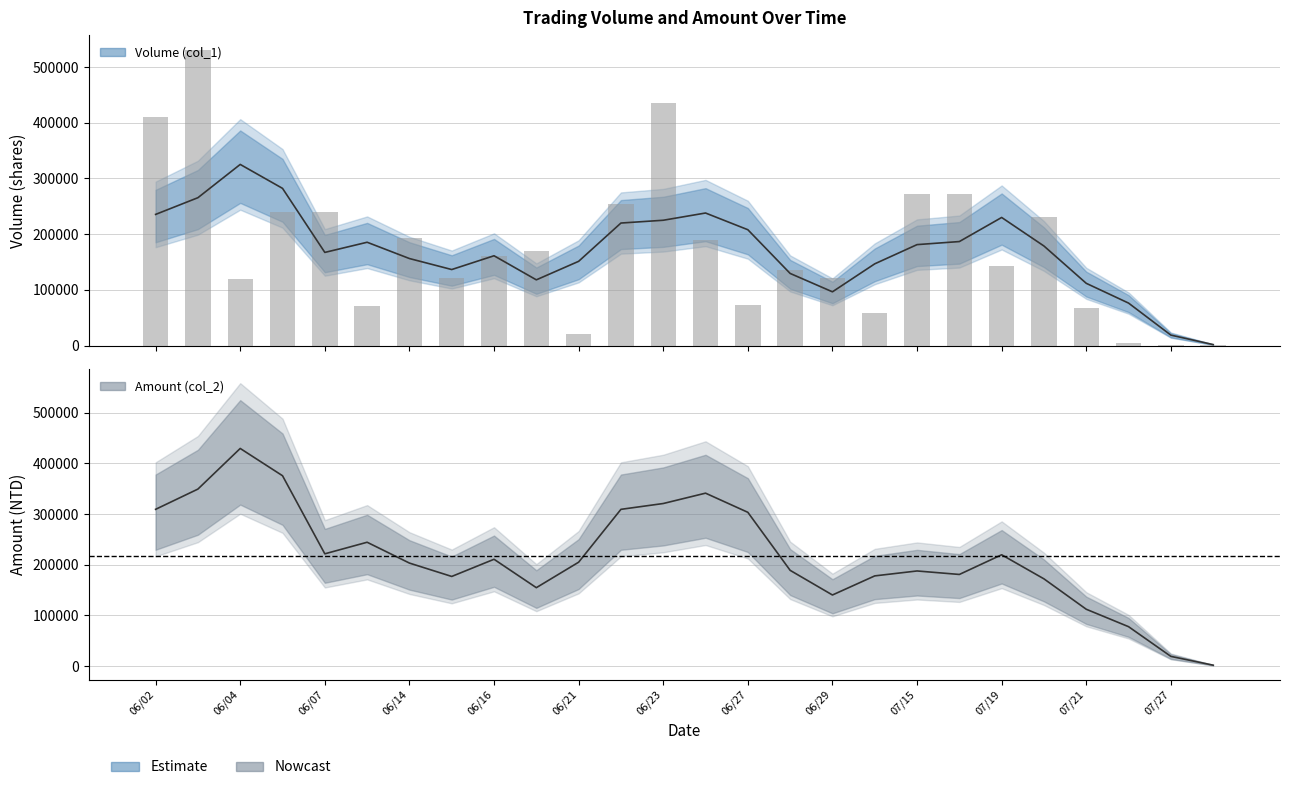

What is the difference between the maximum and minimum values?

530000